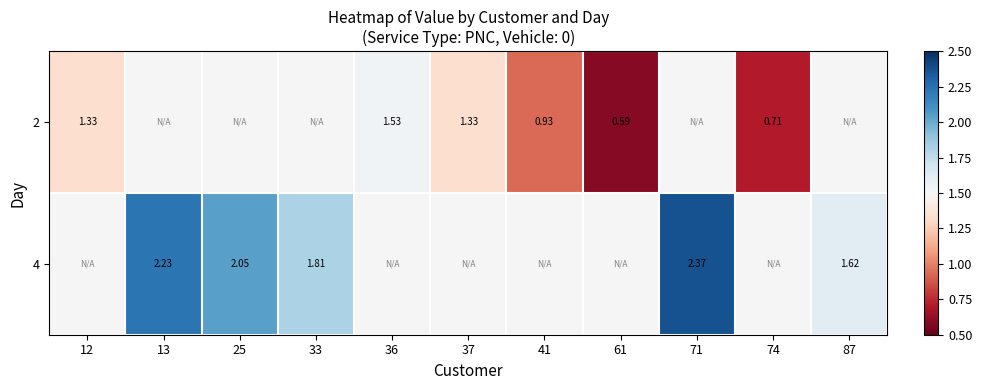

At which label is 2 closest to 1?

41